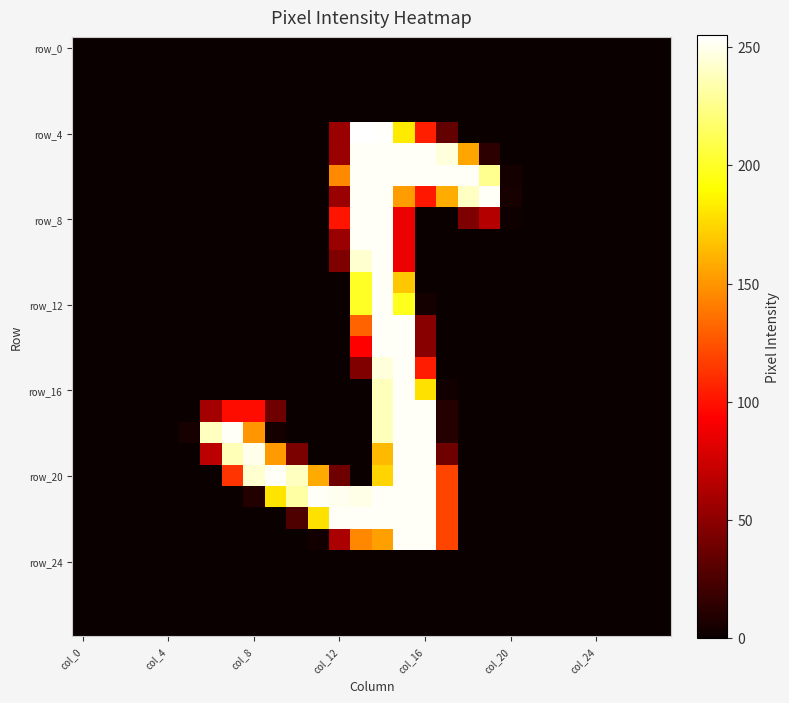

At which category is the sum across all series the highest?

14